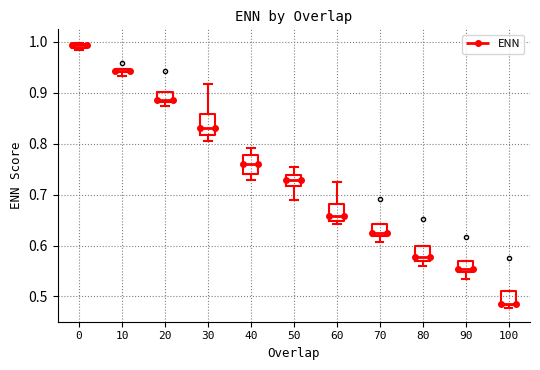

Which box's median line is the lowest?

100